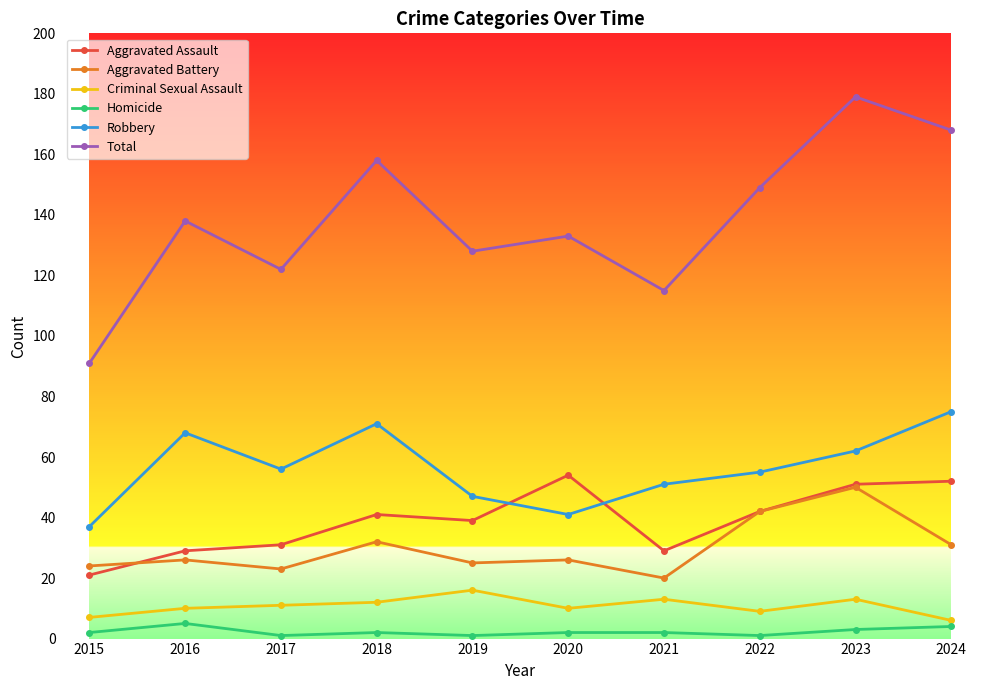

Where is the first local minimum for Robbery?

2017